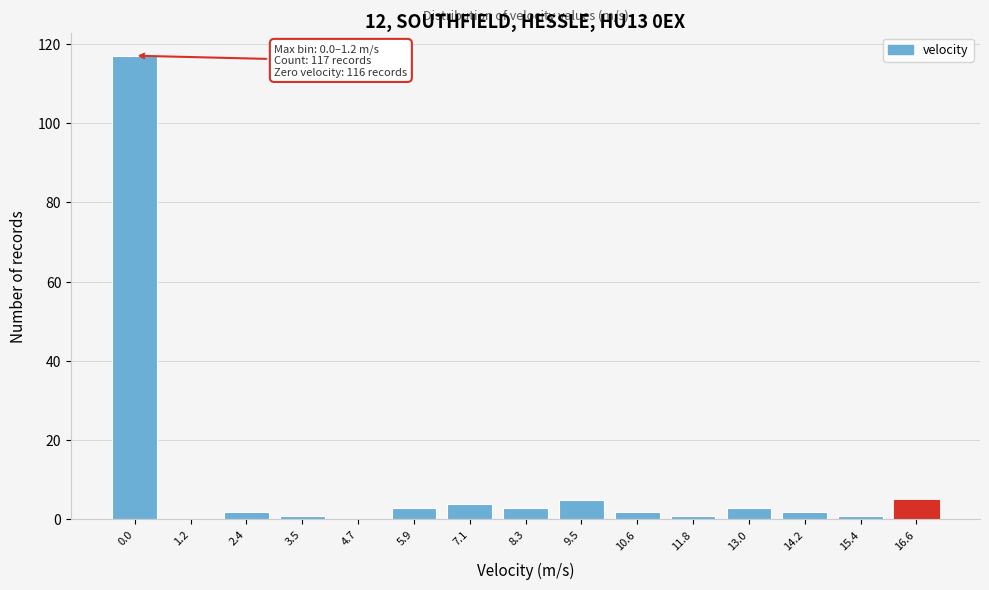

Reading left to right, transcribe all the data shown in this chart.

0.0=117	1.2=0	2.4=2	3.5=1	4.7=0	5.9=3	7.1=4	8.3=3	9.5=5	10.6=2	11.8=1	13.0=3	14.2=2	15.4=1	16.6=5